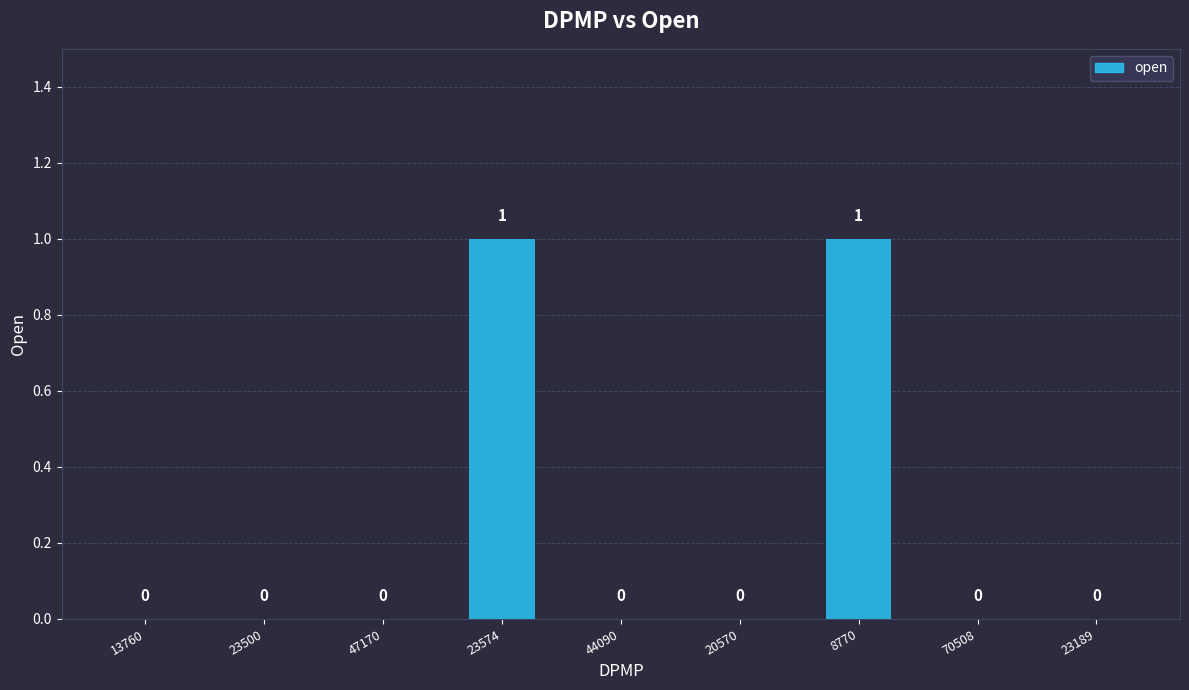

The value at 8770 is 1. True or false?

True